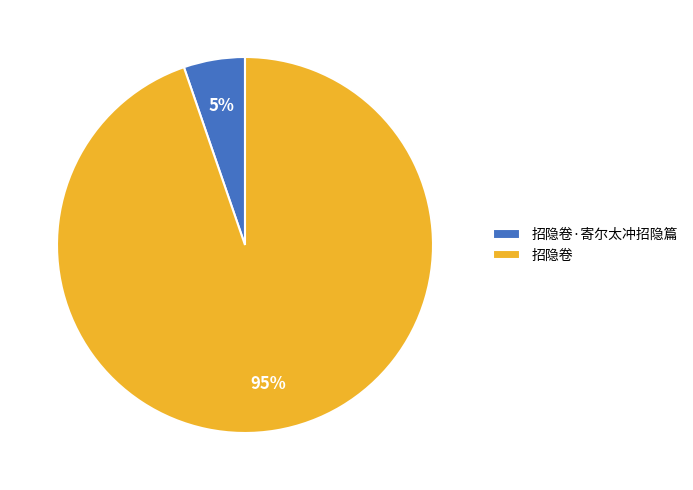

What is the ratio of the value at 招隐卷·寄尔太冲招隐篇 to the value at 招隐卷?

0.1